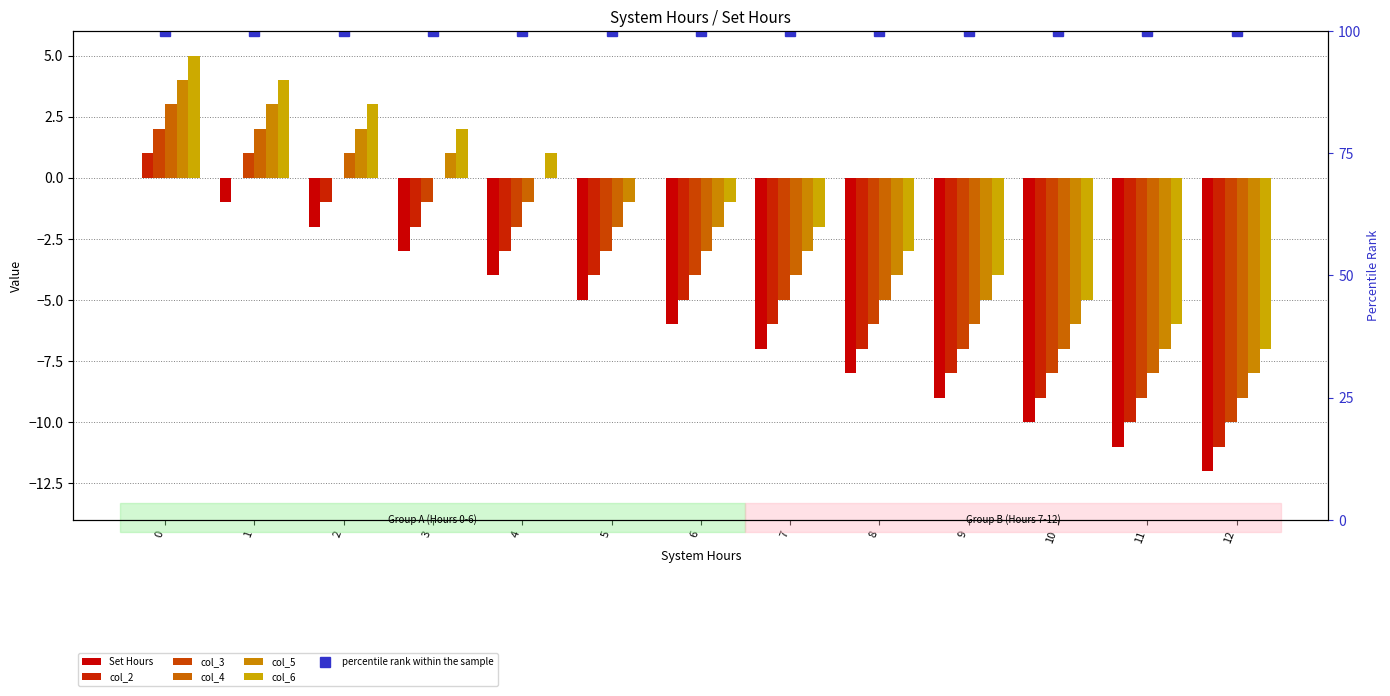

List the series in order of their peak value, highest first.

col_6, col_5, col_4, col_3, col_2, Set Hours